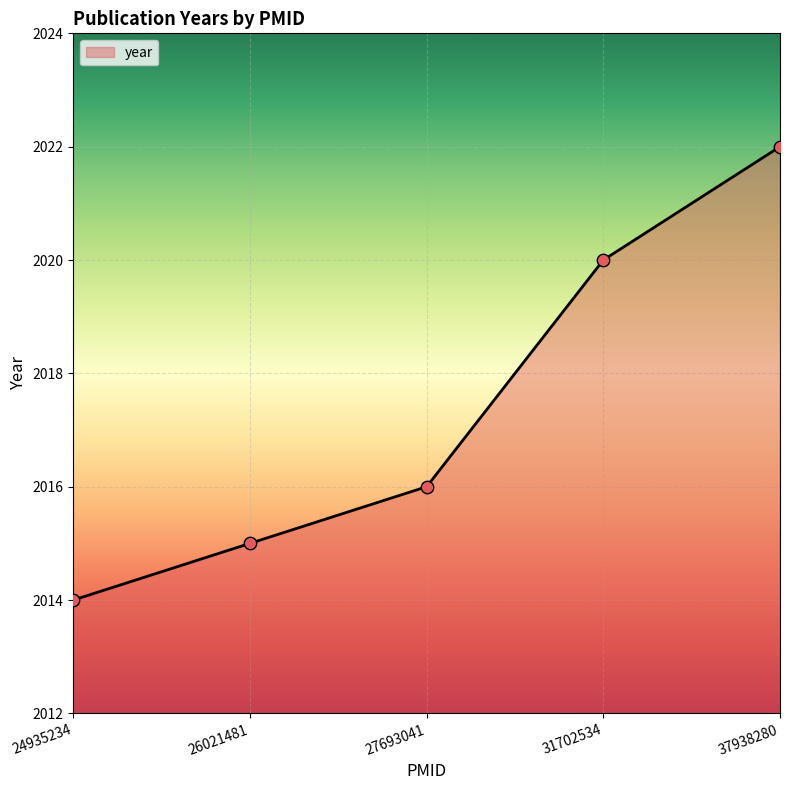

What is the change in value from 26021481 to 27693041?

+1